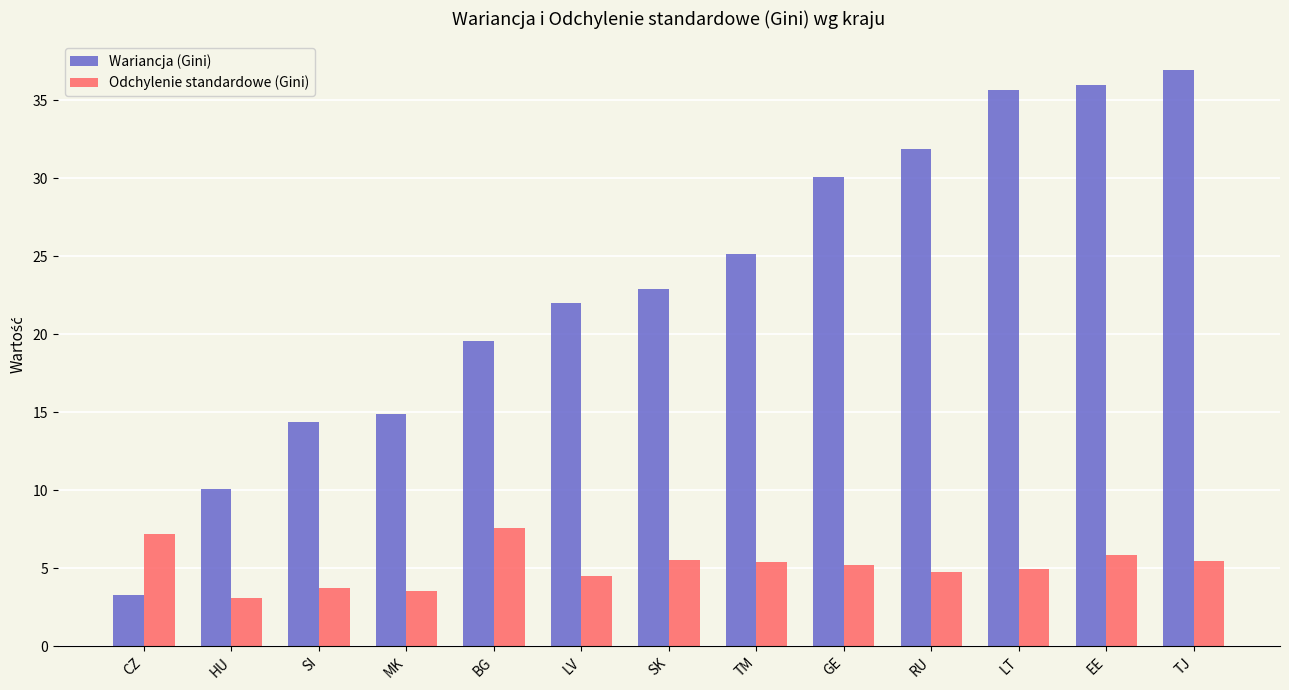

True or false: Wariancja (Gini) has a value of 31.9 at RU.

True